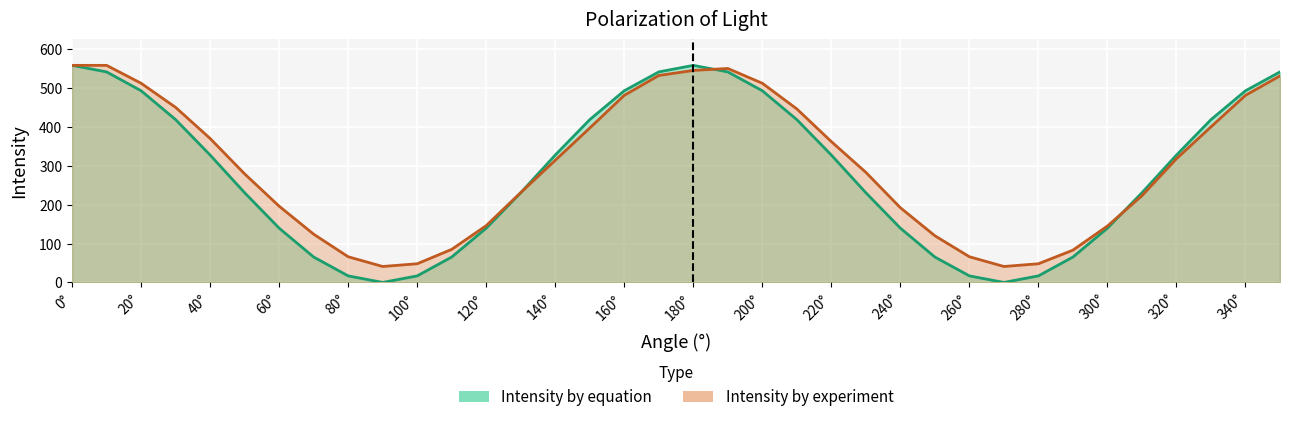

How many lines are shown in the chart?

2